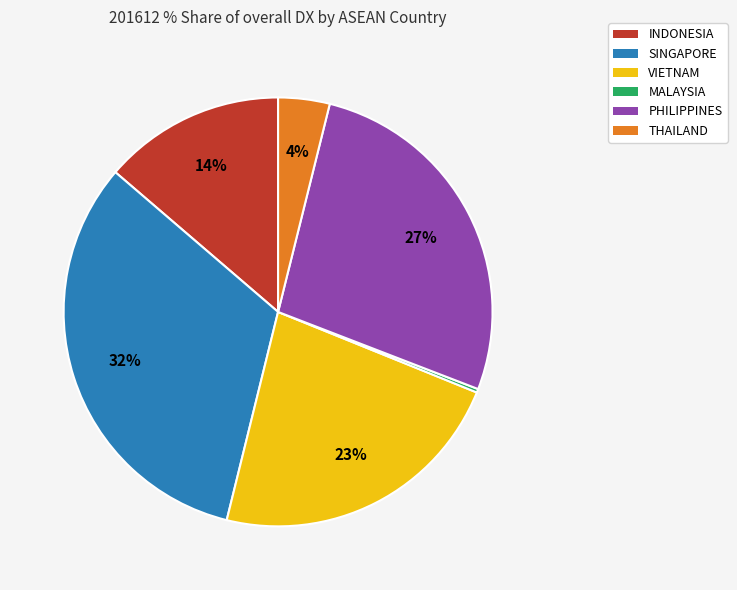

Which has a higher value, VIETNAM or PHILIPPINES?

PHILIPPINES